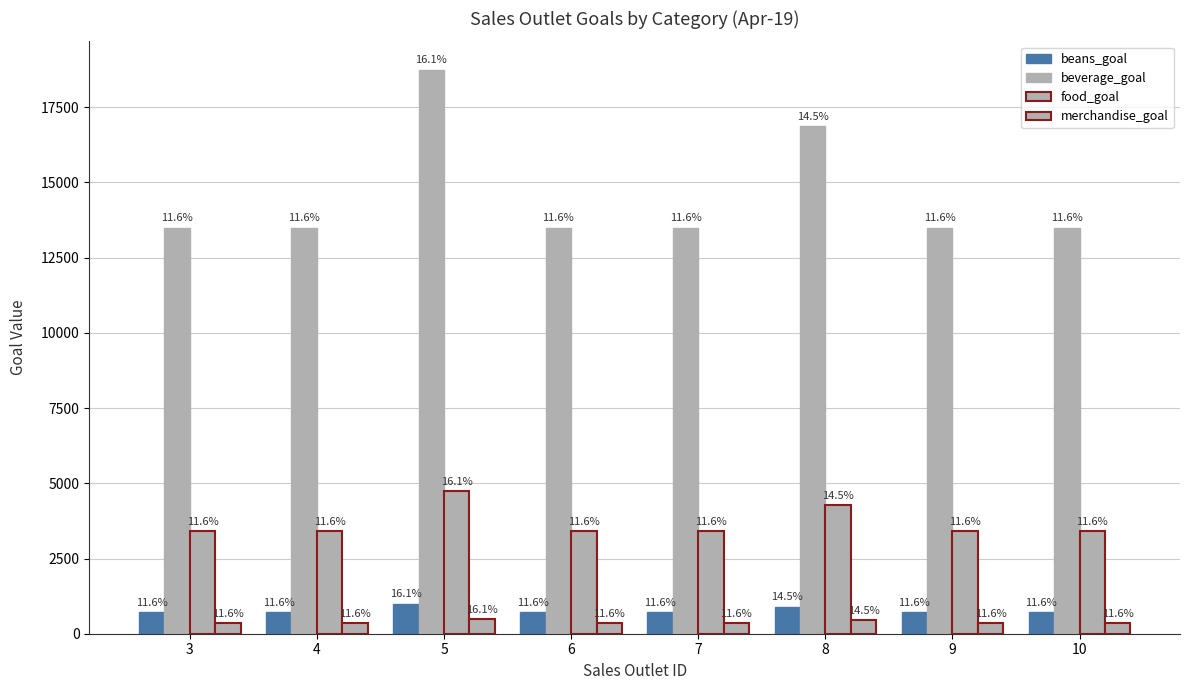

Which series has the widest spread of values?

beverage_goal